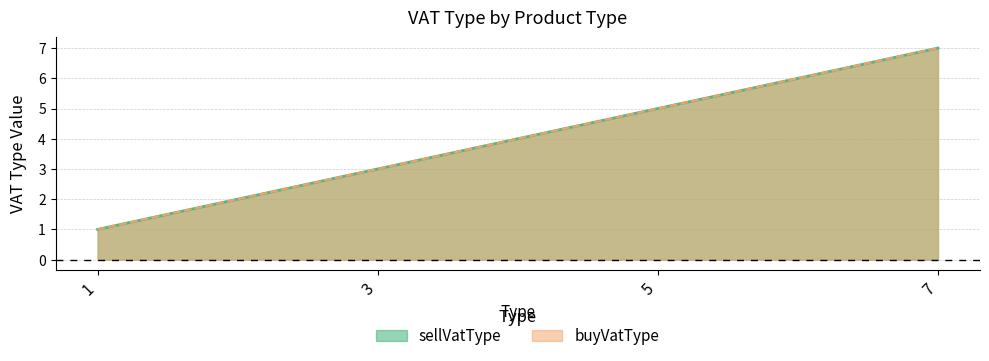

Which series has the widest spread of values?

sellVatType